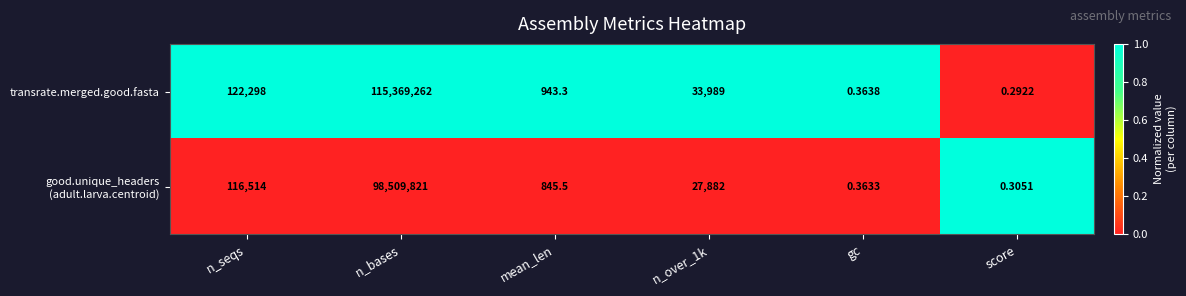

Which label corresponds to the largest value in the chart?

n_bases